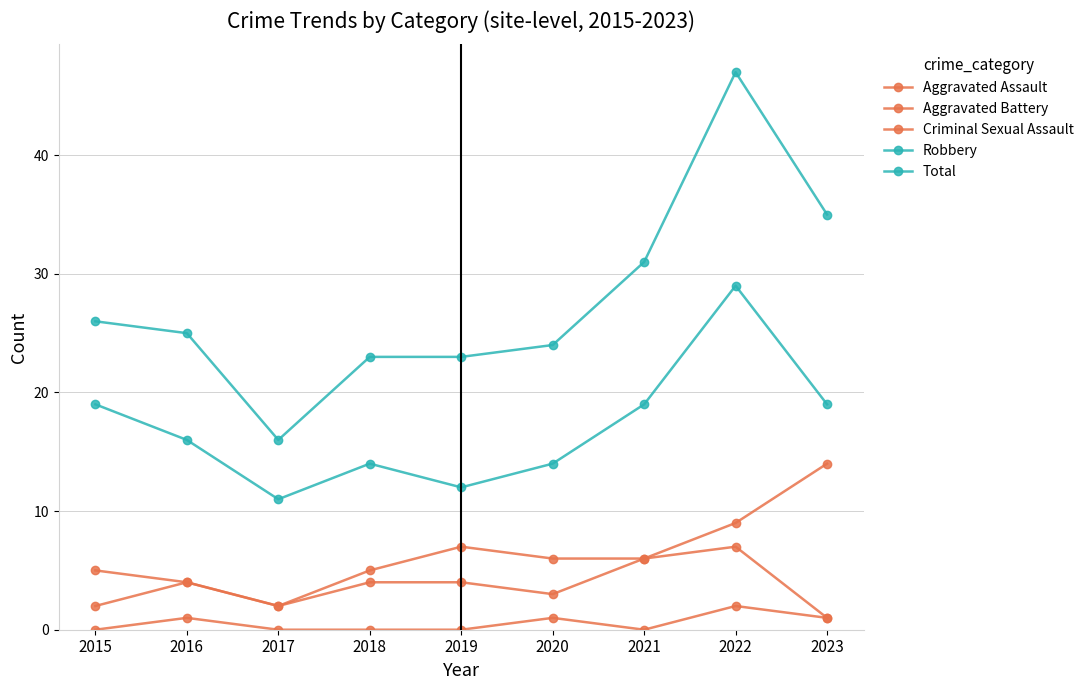

How many lines are shown in the chart?

5